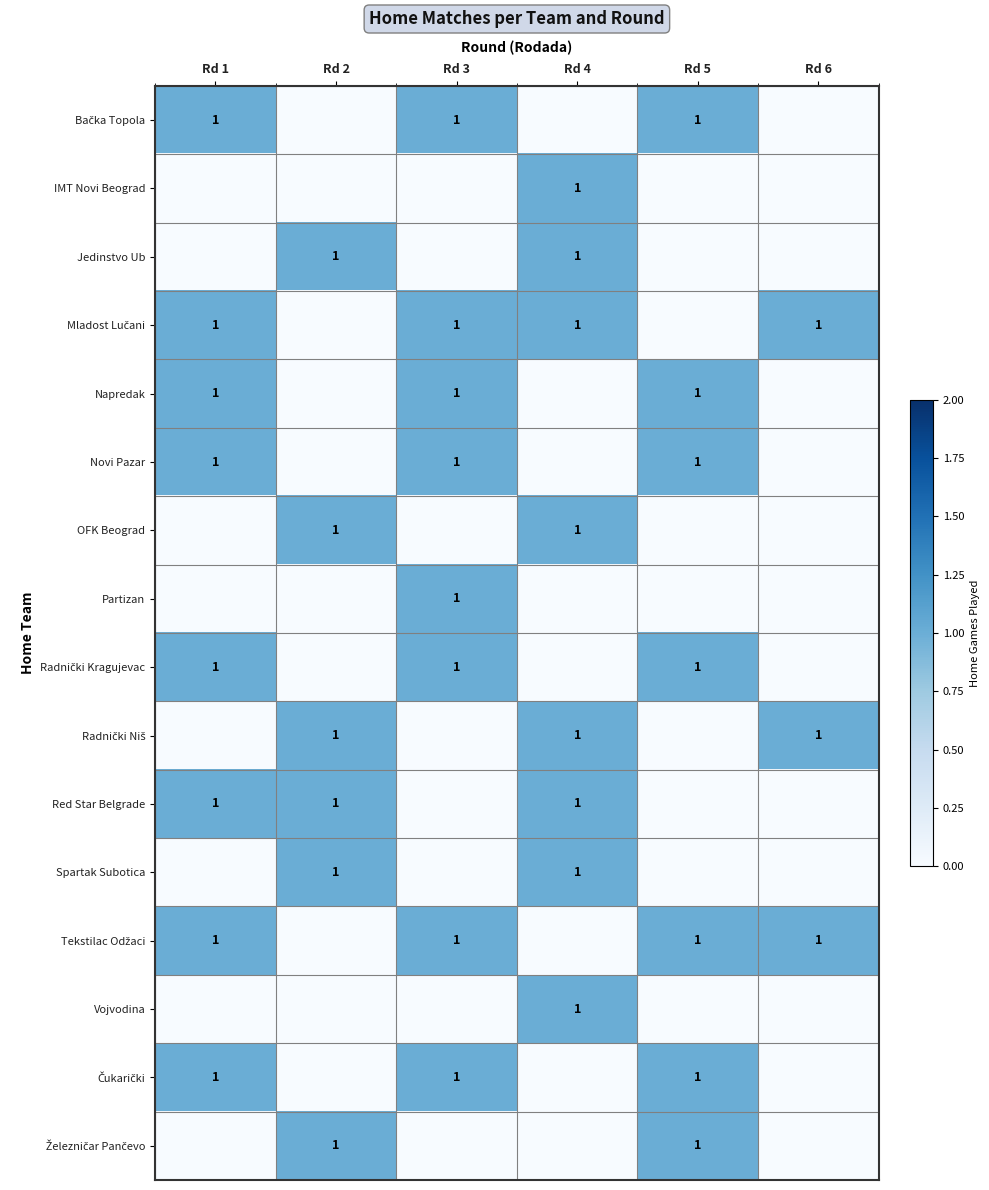

The IMT Novi Beograd series shows 1 at Rd 4. True or false?

True